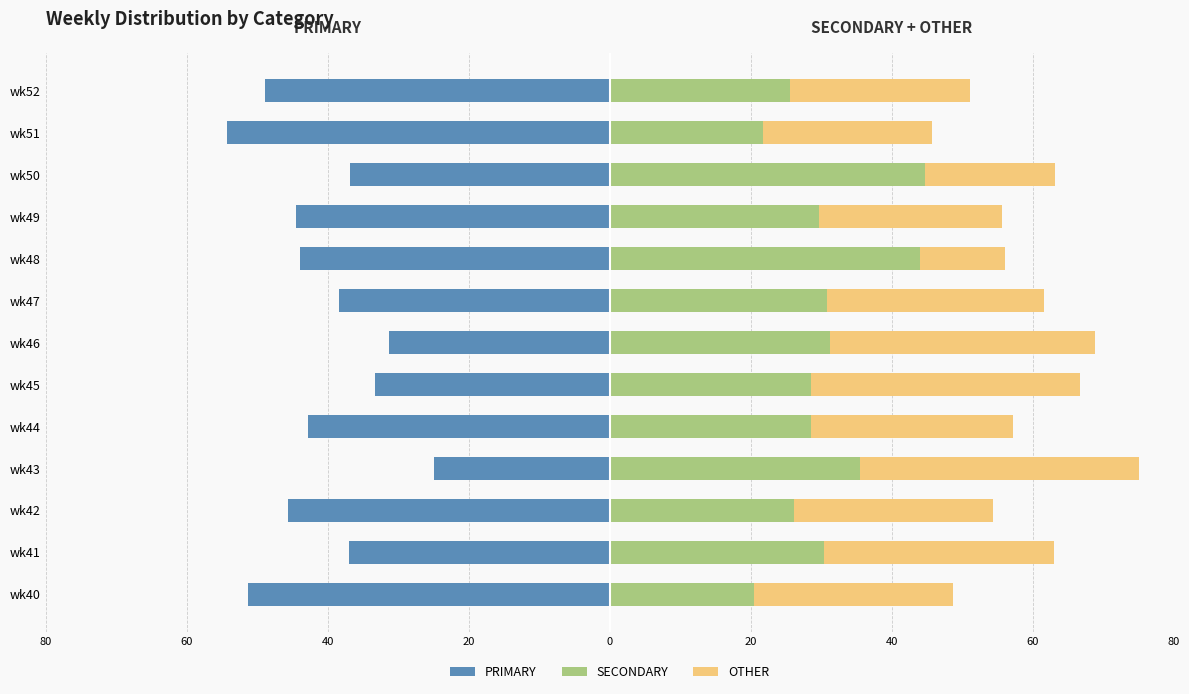

What is the smallest value displayed?

-54.3